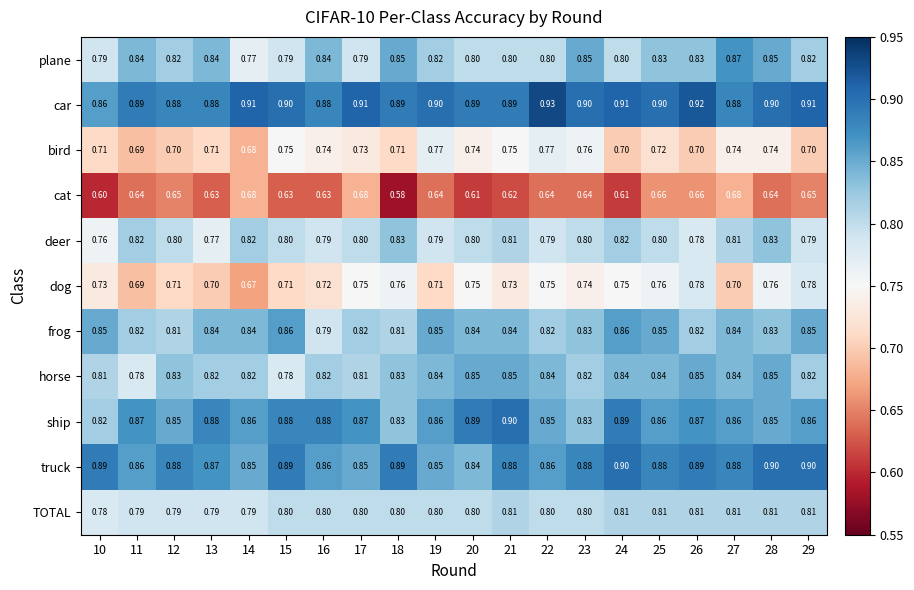

Which series has the largest total across all categories?

car